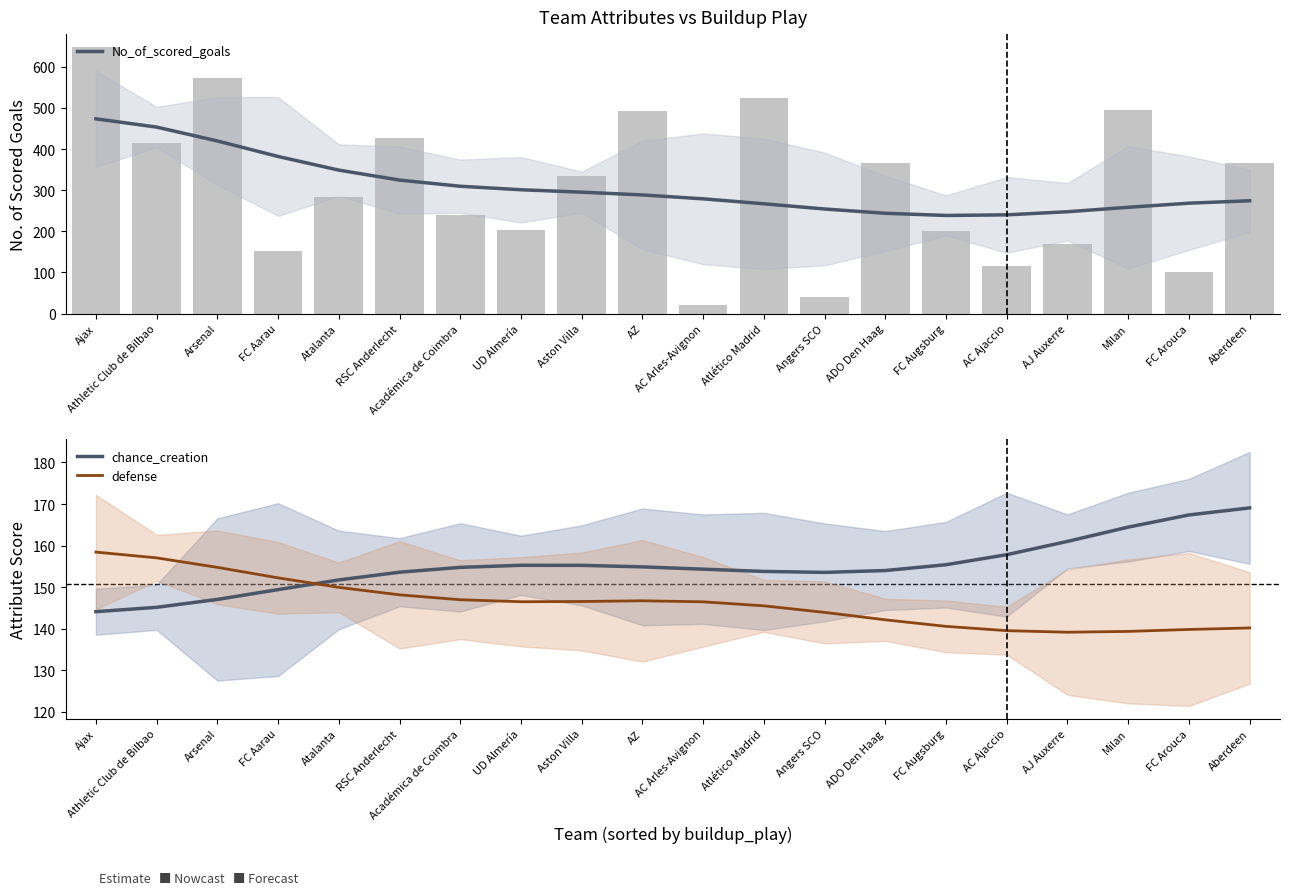

The defense series shows 214.2 at Ajax. True or false?

False